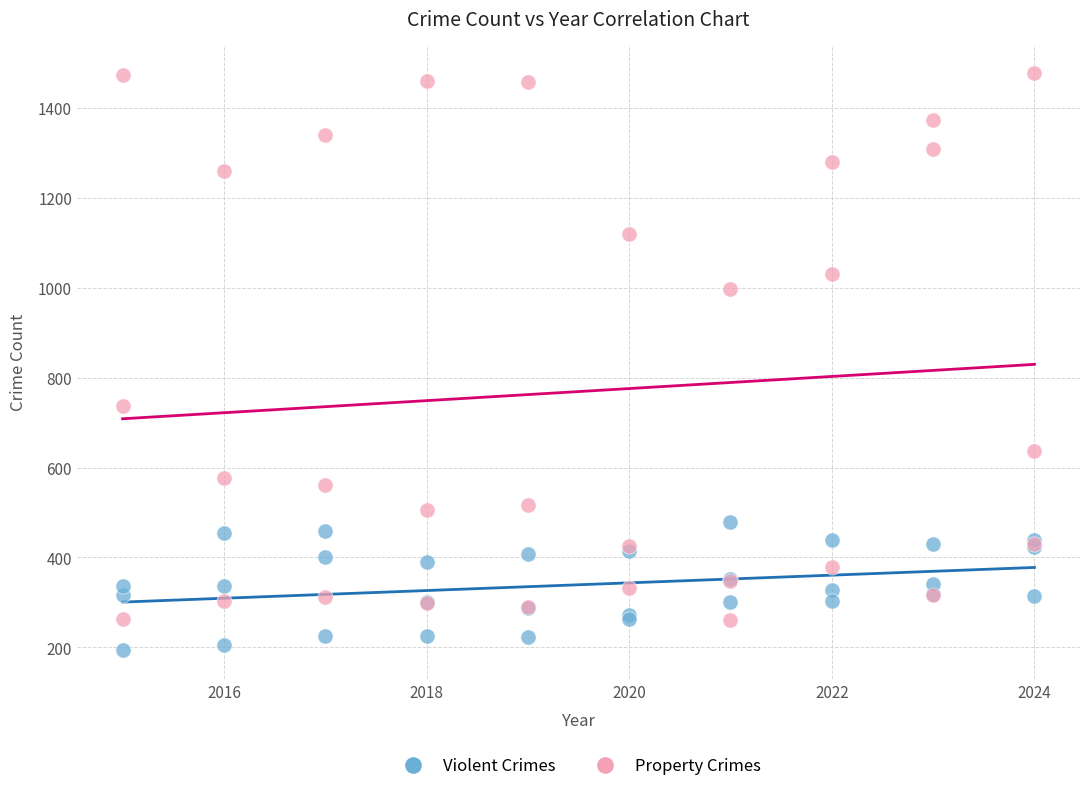

Which series has the widest spread of Y values?

Property Crimes